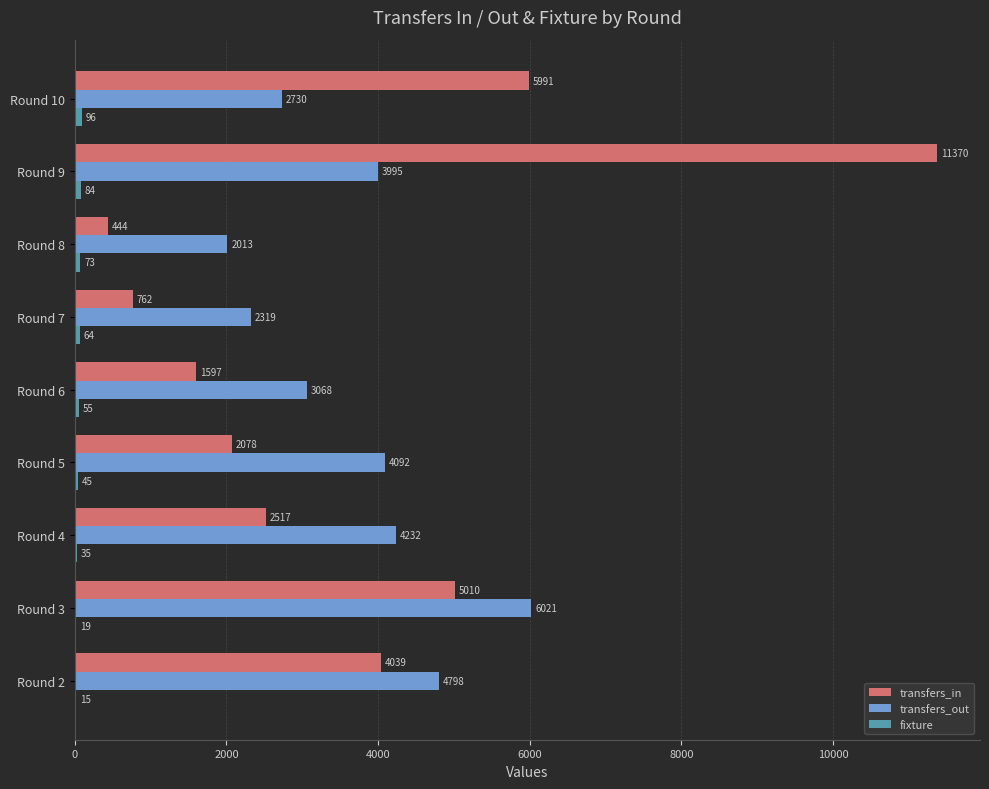

At which category is the sum across all series the highest?

Round 9